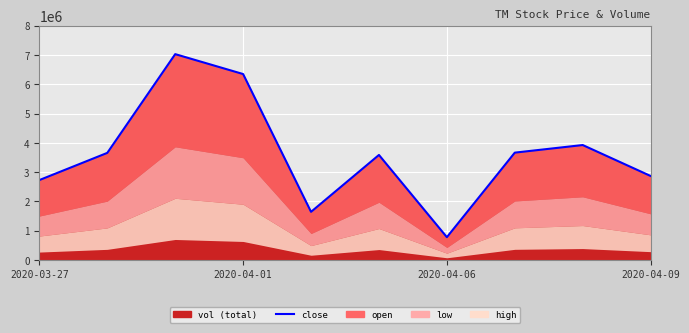

Between 8 and 4, which is larger?

8